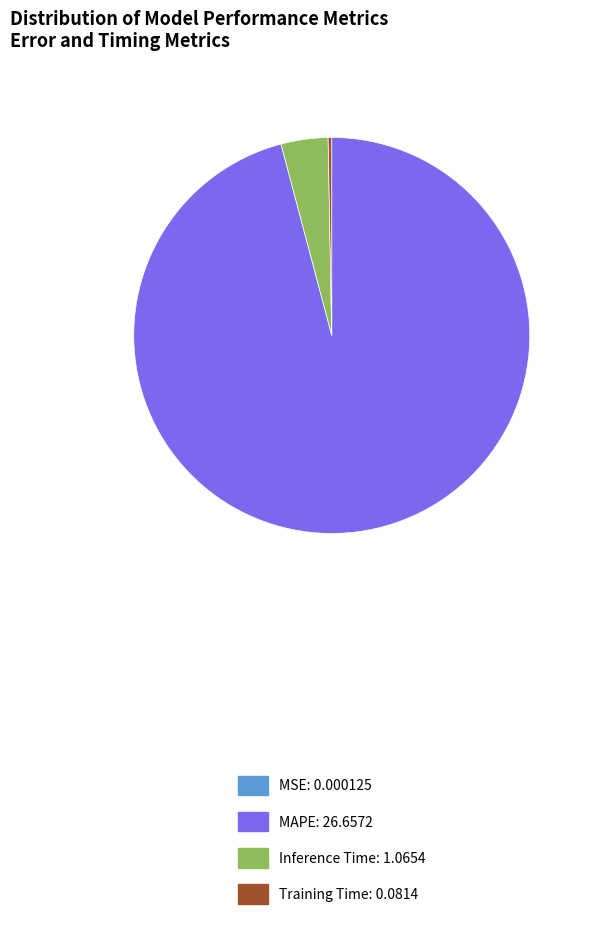

Does MAPE represent more than half of the total?

Yes